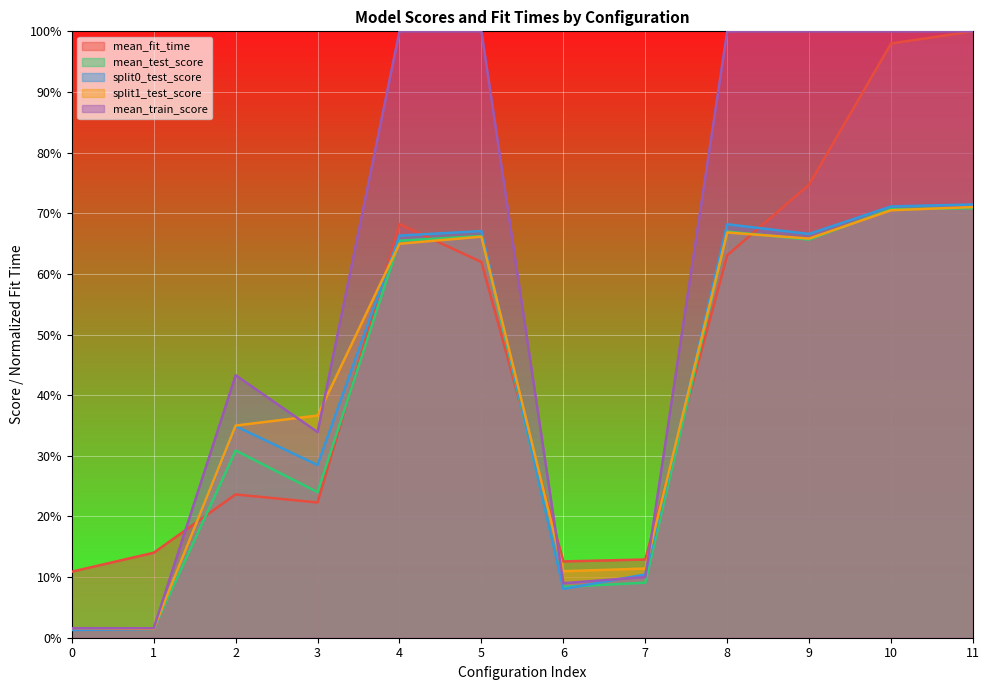

How many series are shown in this chart?

5